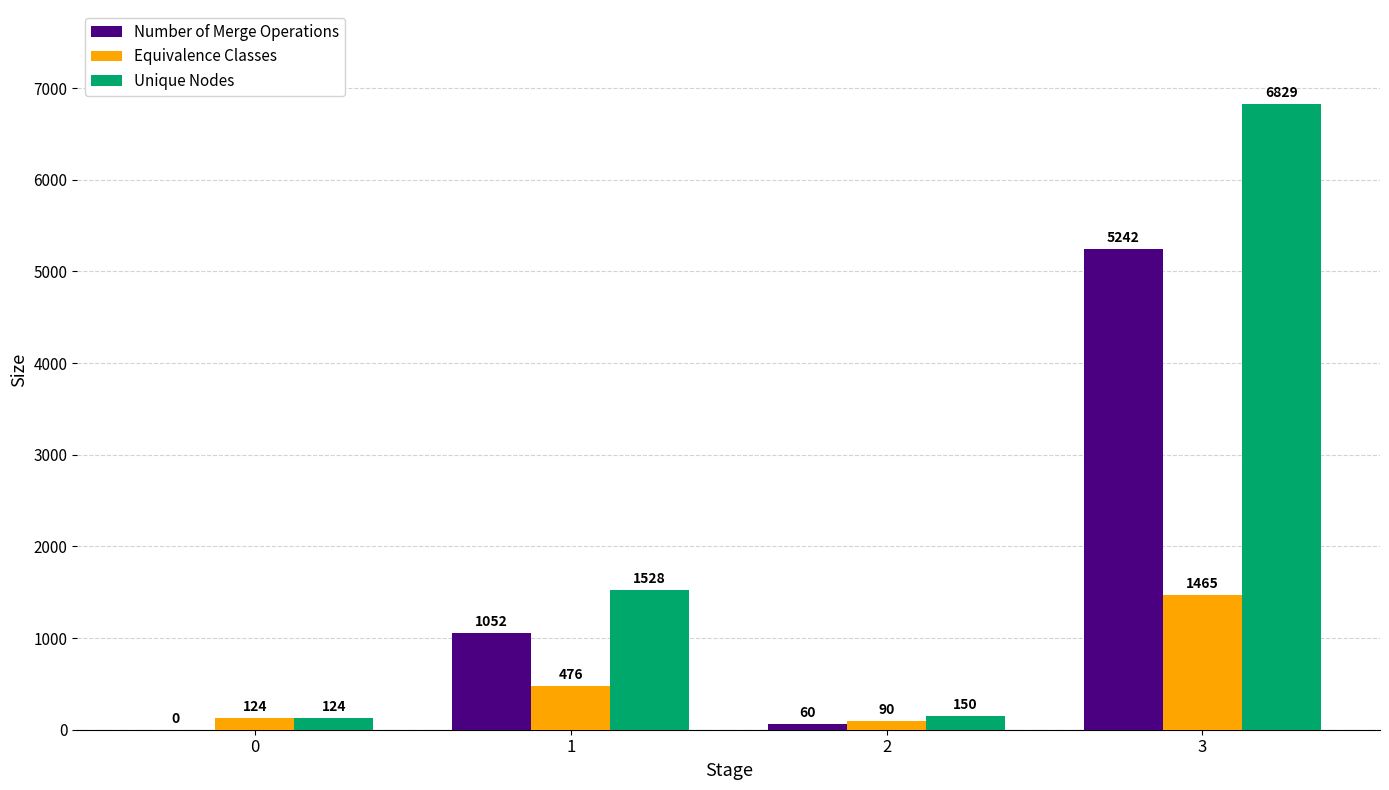

Reading right to left, list all the values displayed in this chart.

Number of Merge Operations: 3=5242	2=60	1=1052	0=0
Equivalence Classes: 3=1465	2=90	1=476	0=124
Unique Nodes: 3=6829	2=150	1=1528	0=124